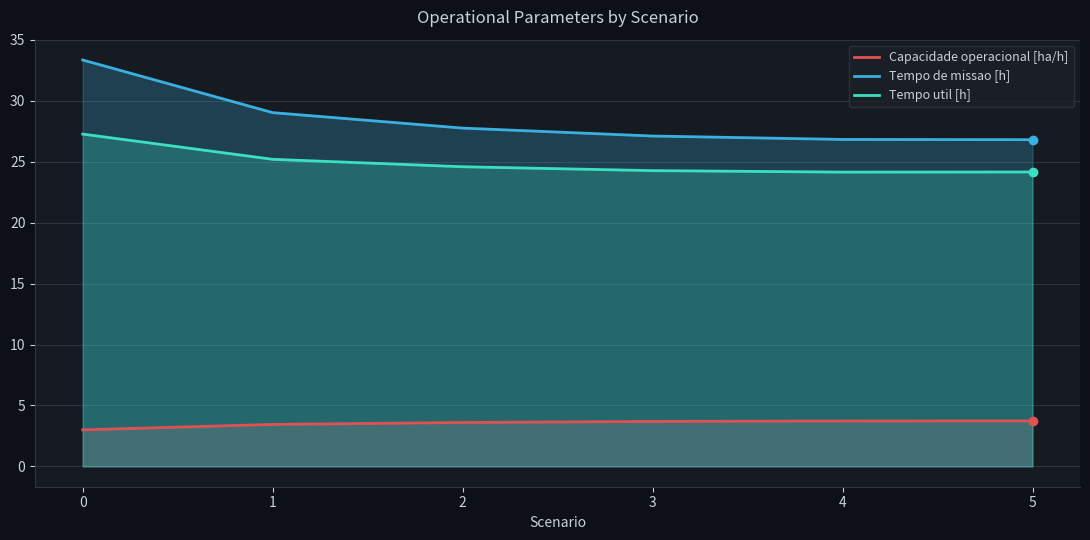

True or false: Capacidade operacional [ha/h] has a value of 2.1 at 4.

False